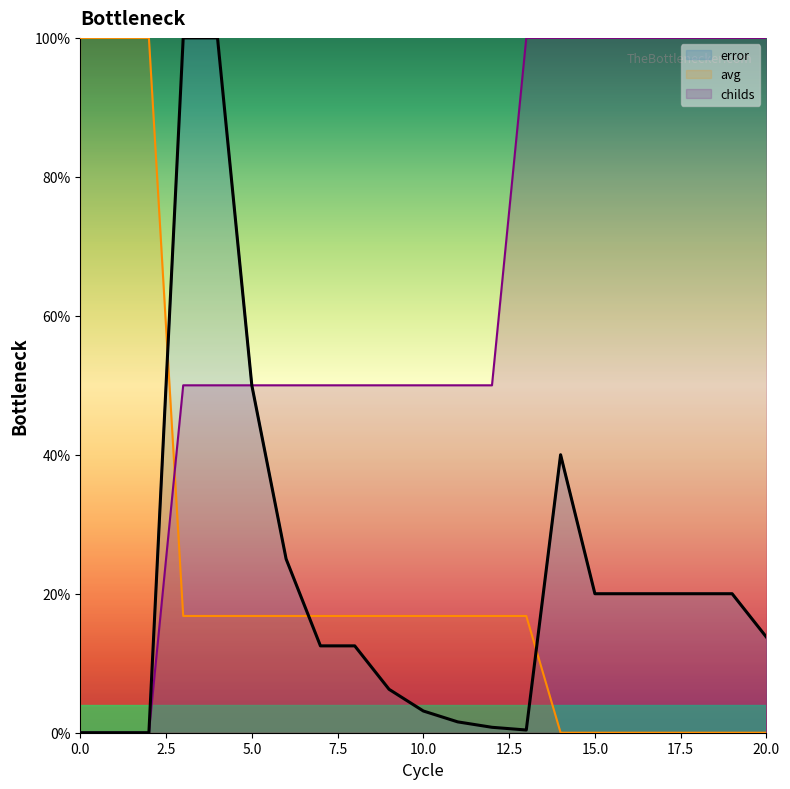

The childs series shows 25.4 at 9. True or false?

False